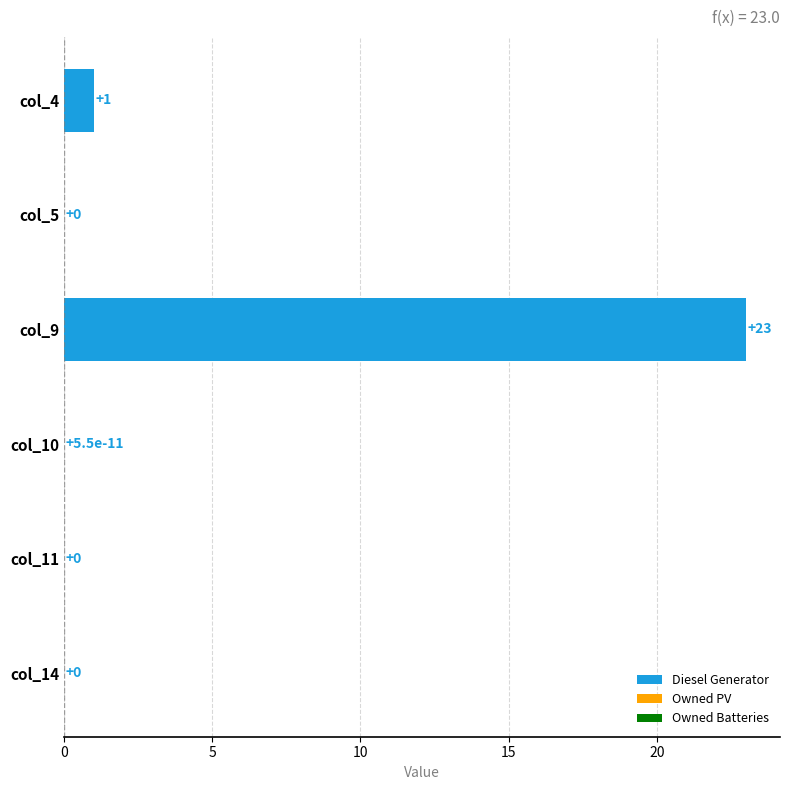

What is the sum of the values at col_10 and col_4?

1.0